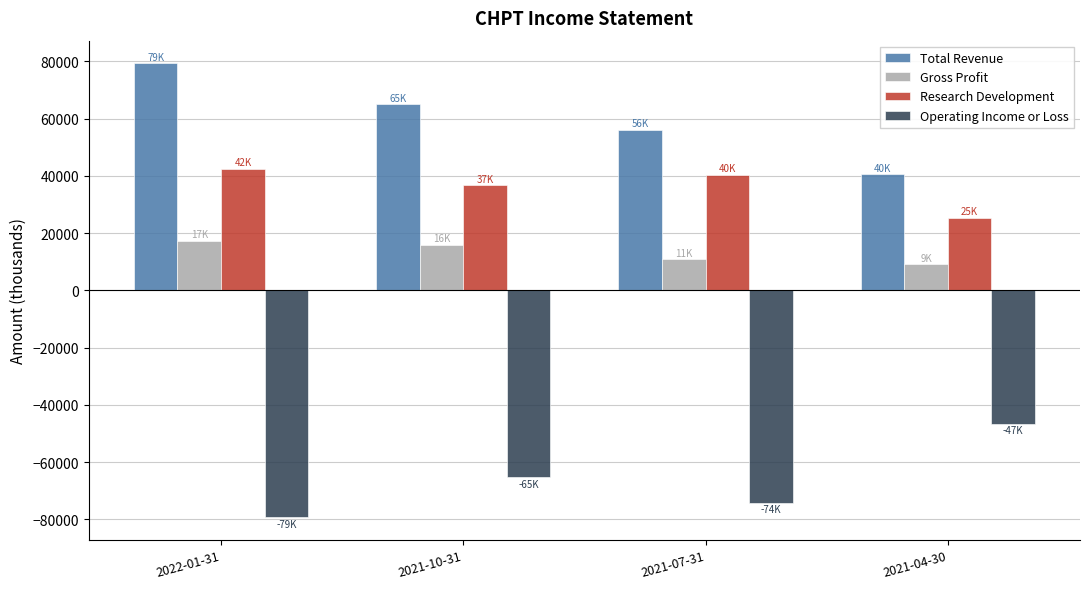

Rank the categories by Gross Profit value from lowest to highest.

2021-04-30, 2021-07-31, 2021-10-31, 2022-01-31